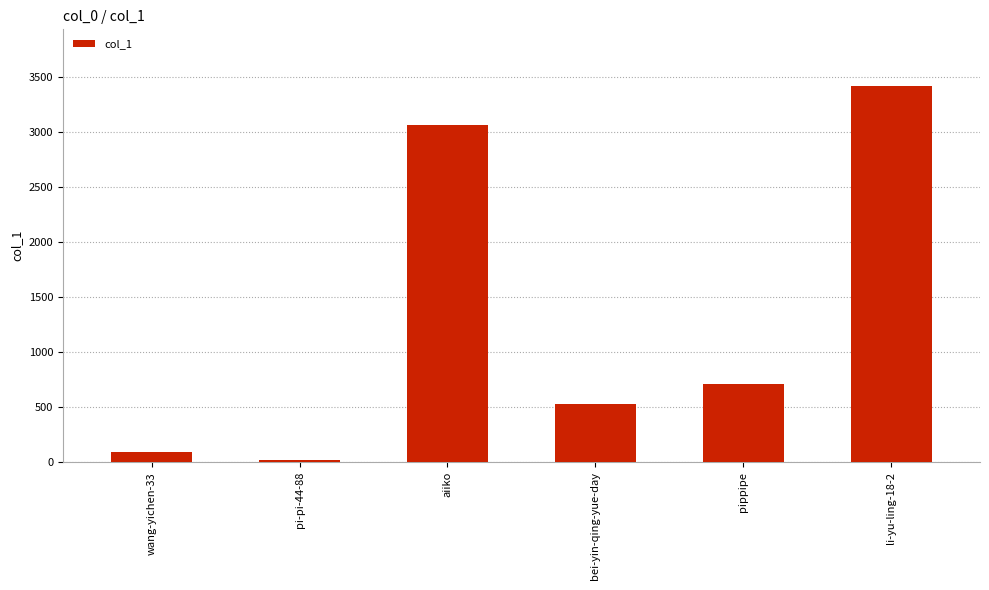

What is the average value?

1306